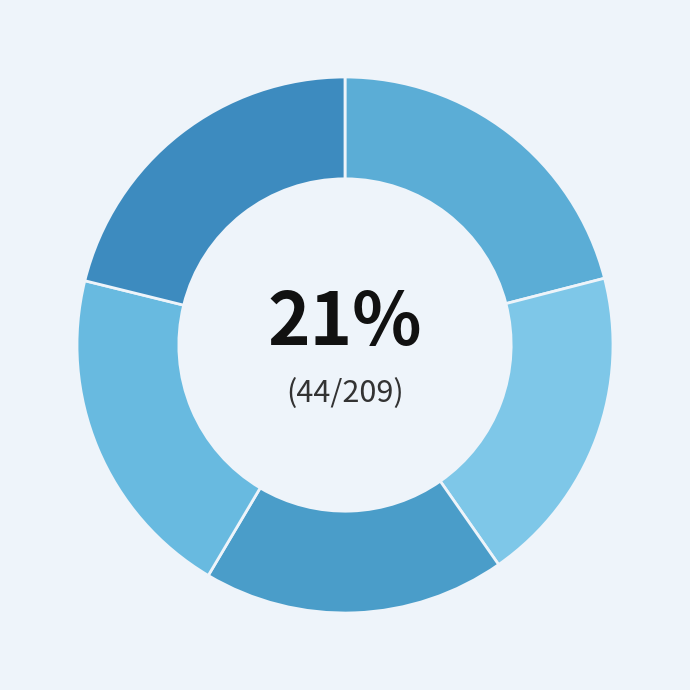

Which slice is the largest?

5